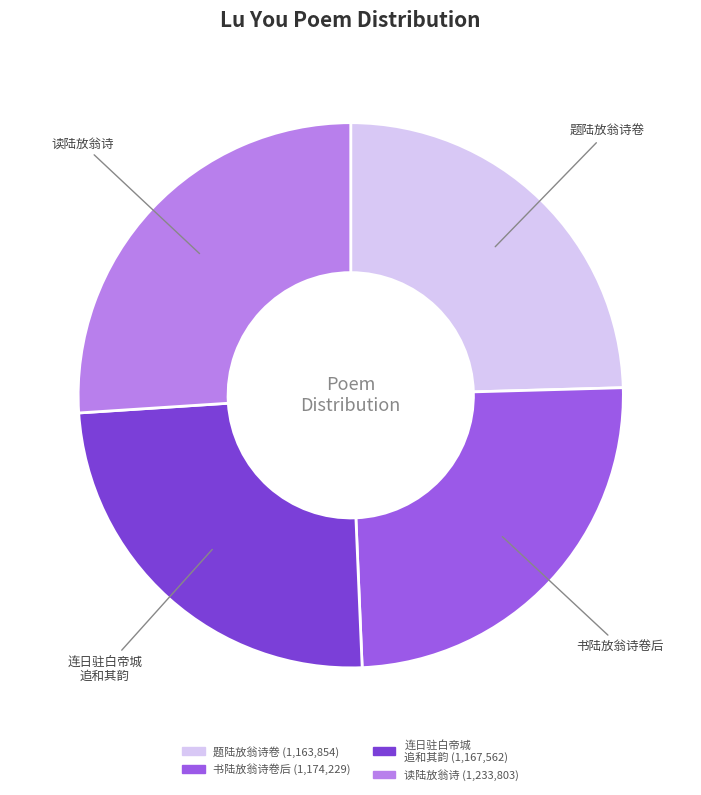

Does any single category account for the majority?

No